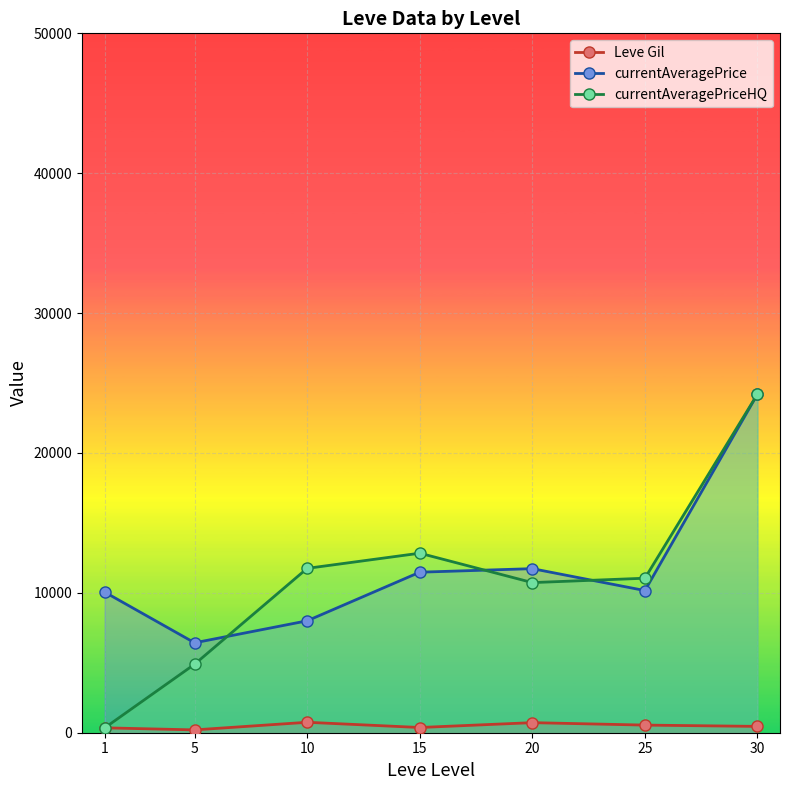

Which category has the lowest value across all series?

5